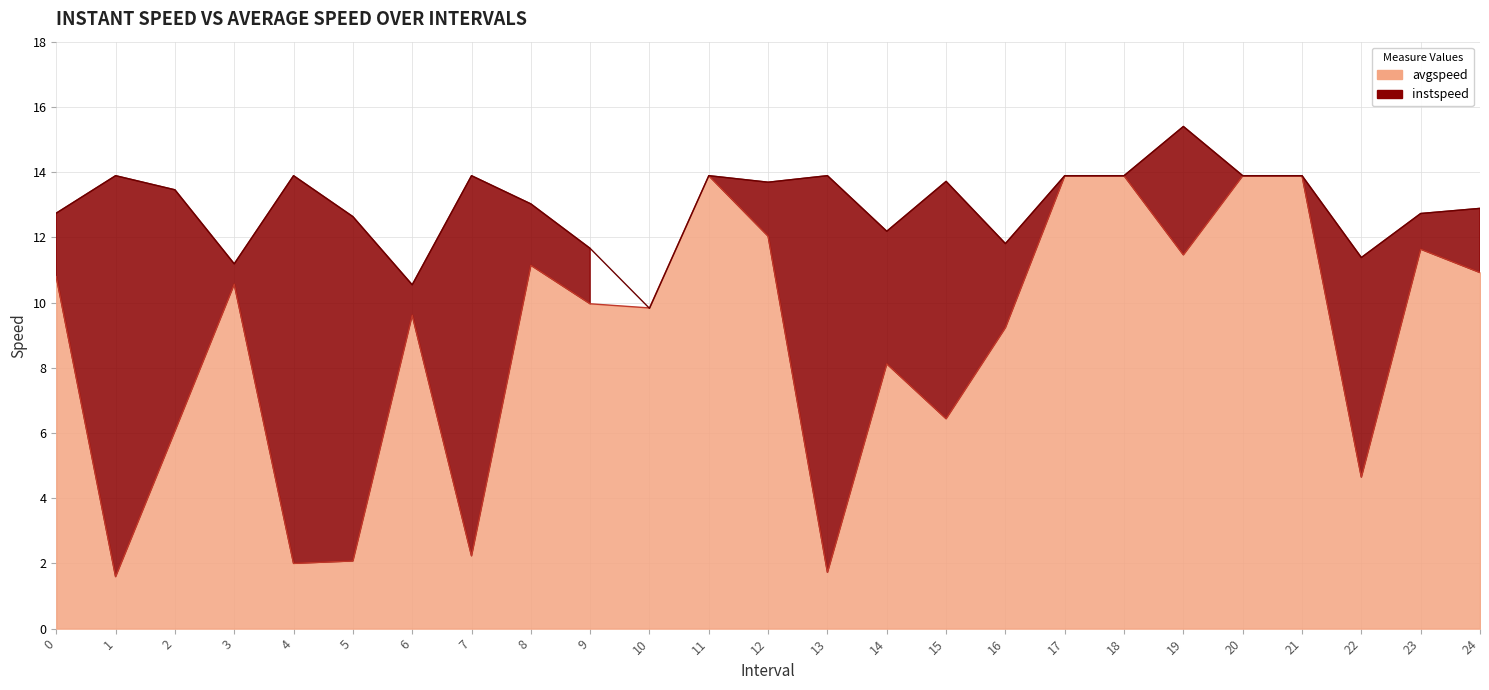

At which category does instspeed reach its first local valley?

3